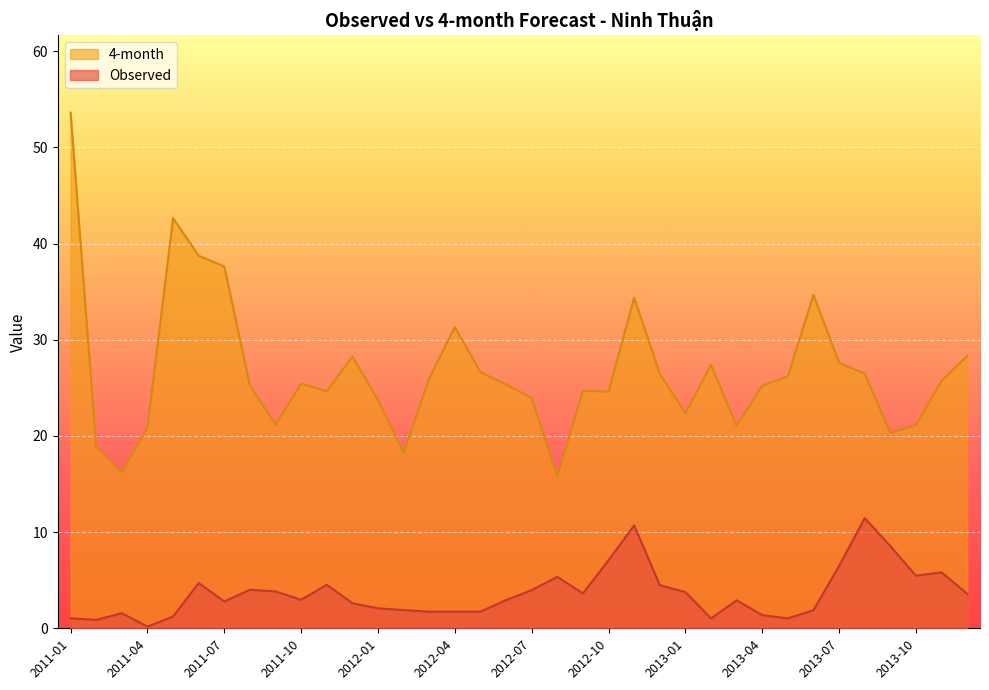

At which label is Observed closest to 5?

2011-06